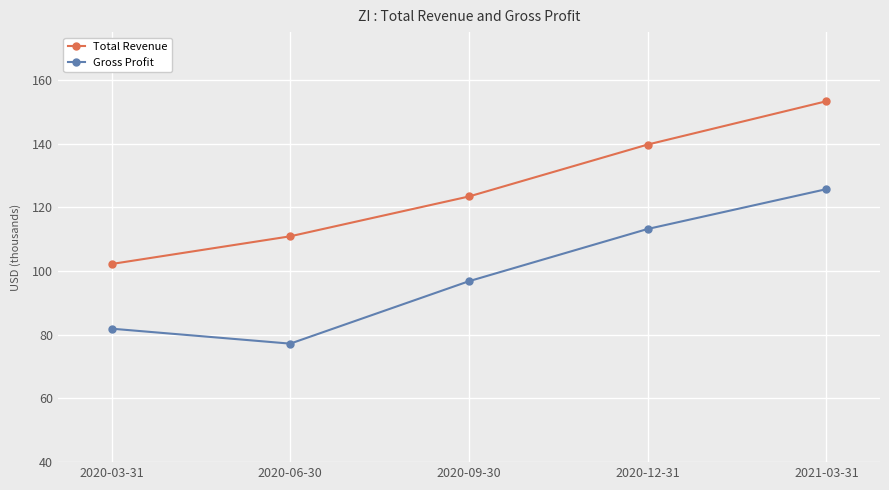

At which label does Gross Profit first exceed 96800?

2020-12-31